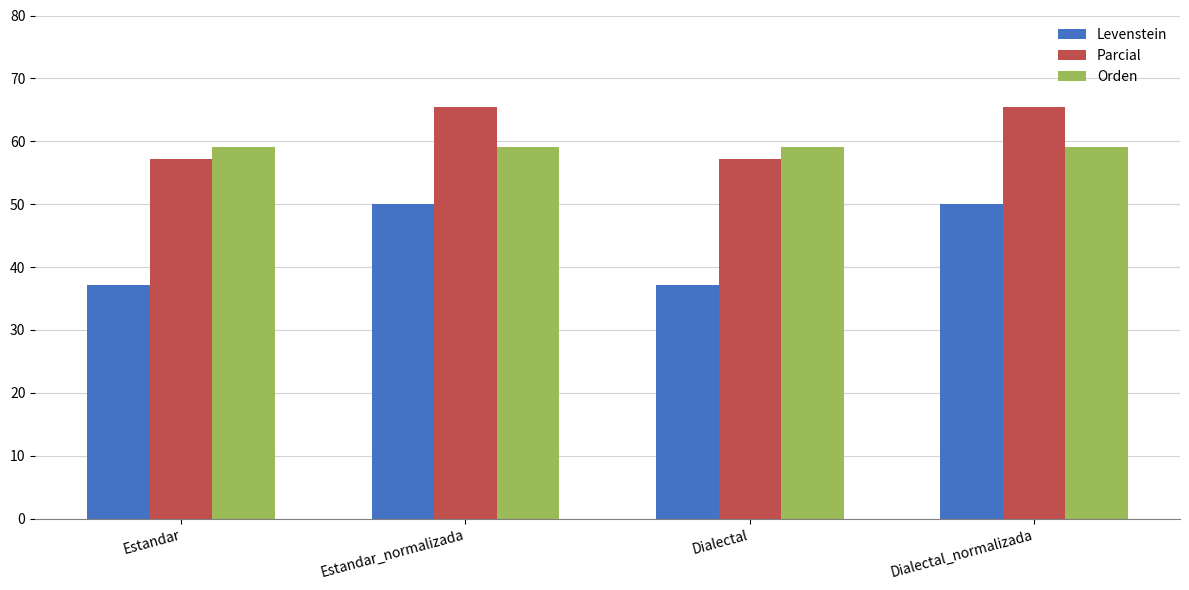

How many series are shown in this chart?

3